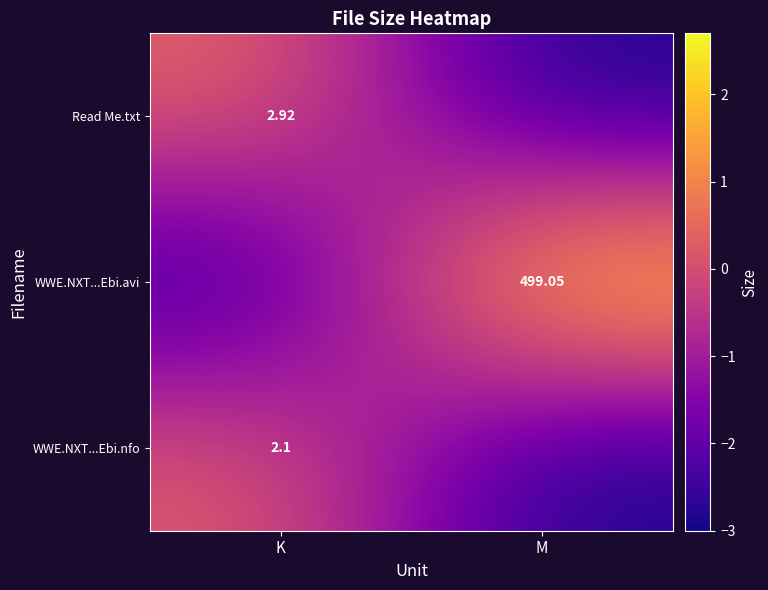

Which has a higher value, K or M?

K